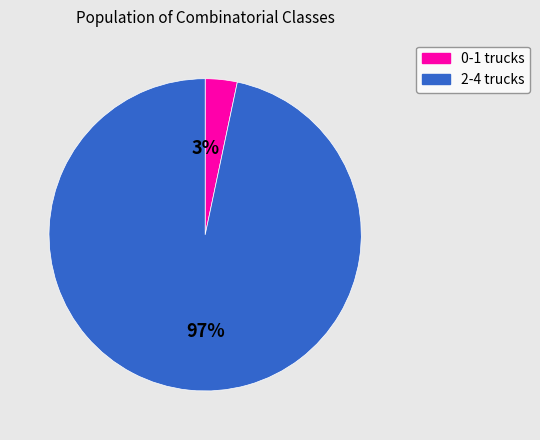

How many slices are in this pie chart?

2